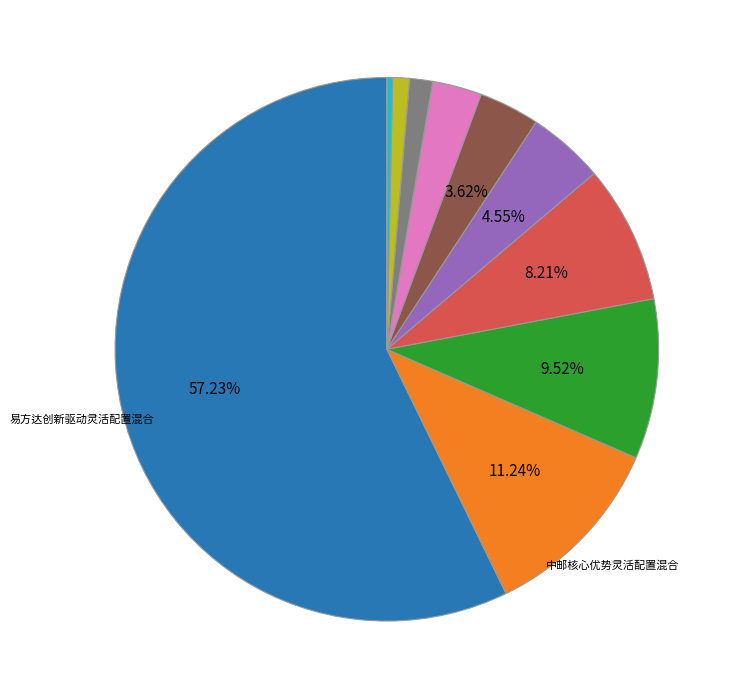

Does any single category account for the majority?

Yes